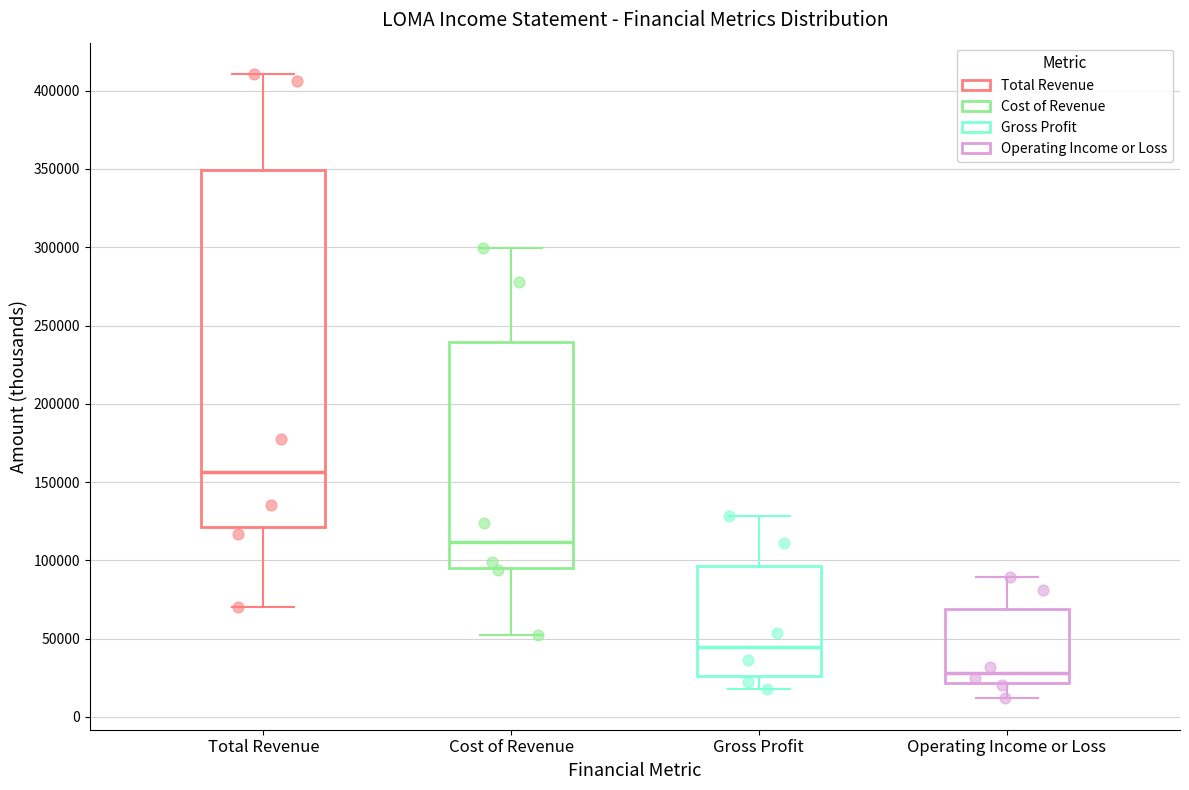

Reading left to right, transcribe this box plot: for each box, give where its median line is, the range the box spans, and where its two whiskers end, as read against the y-axis. The values are not printed on the chart, so give them approximately, as read against the axis.

Total Revenue: median 155000, box 120000 to 350000, whiskers 70000 to 410000
Cost of Revenue: median 110000, box 95000 to 240000, whiskers 50000 to 300000
Gross Profit: median 45000, box 25000 to 95000, whiskers 20000 to 130000
Operating Income or Loss: median 30000, box 20000 to 70000, whiskers 10000 to 90000